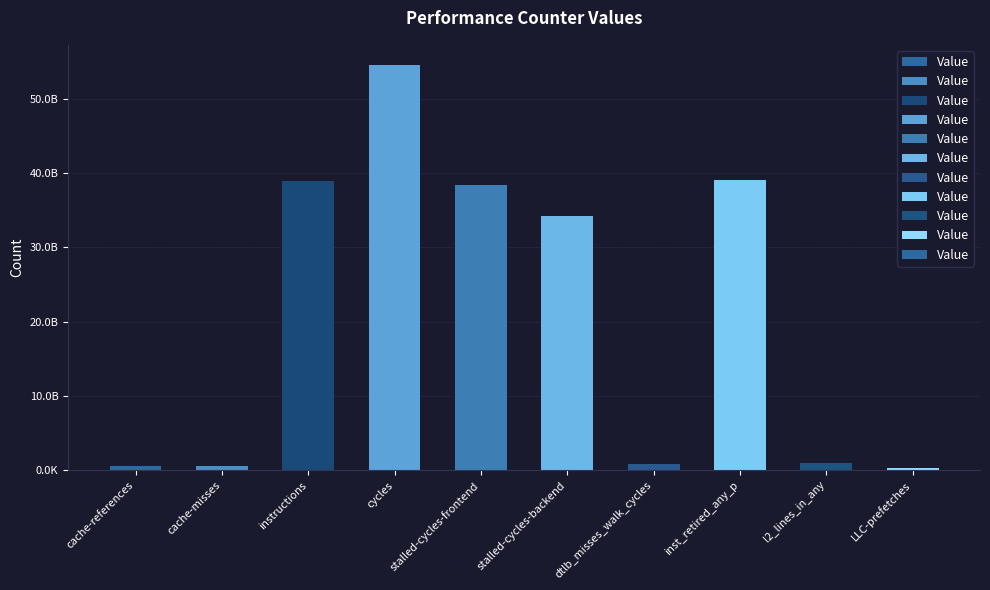

What is the label of the 6th bar from the left?

stalled-cycles-backend